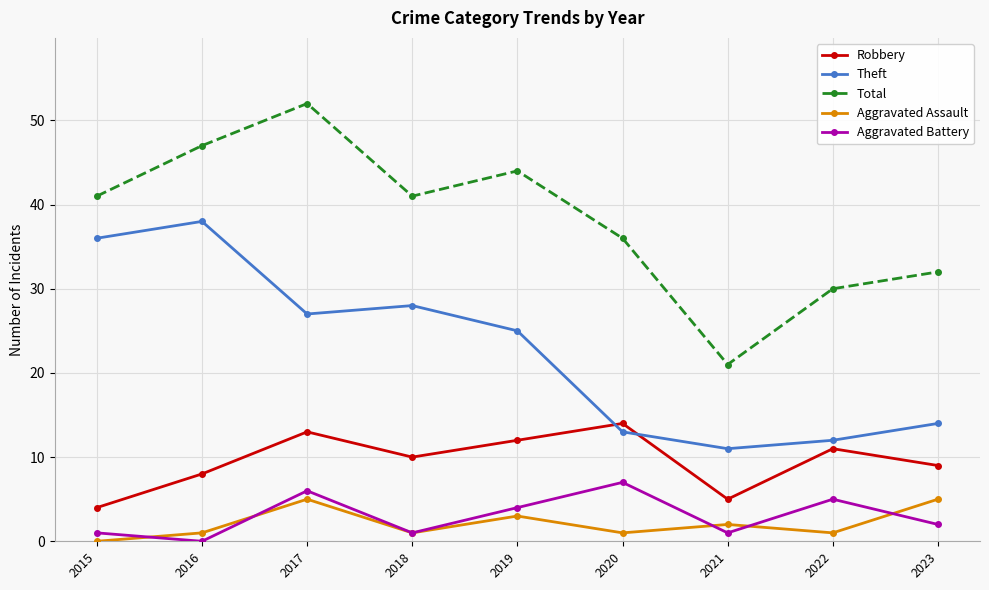

How many interior local valleys does the Aggravated Assault series have?

3